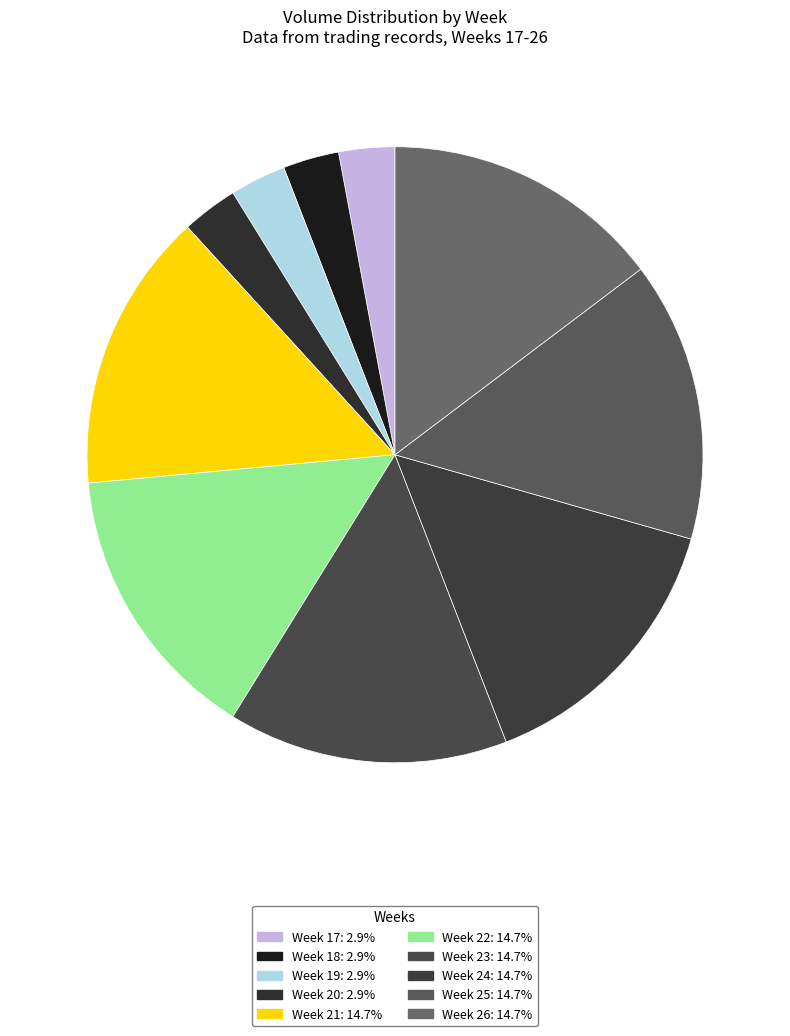

Is there any slice that represents more than half of the pie?

No